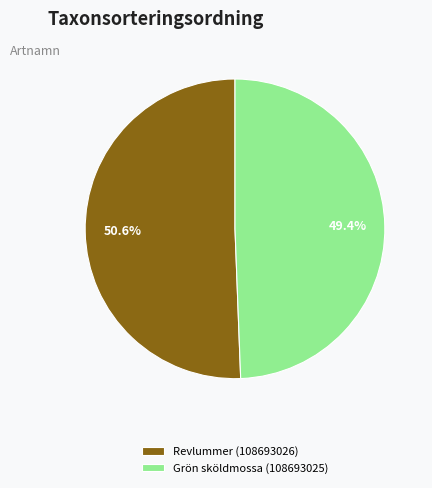

The Grön sköldmossa (108693025) slice represents 49% of the pie. True or false?

True